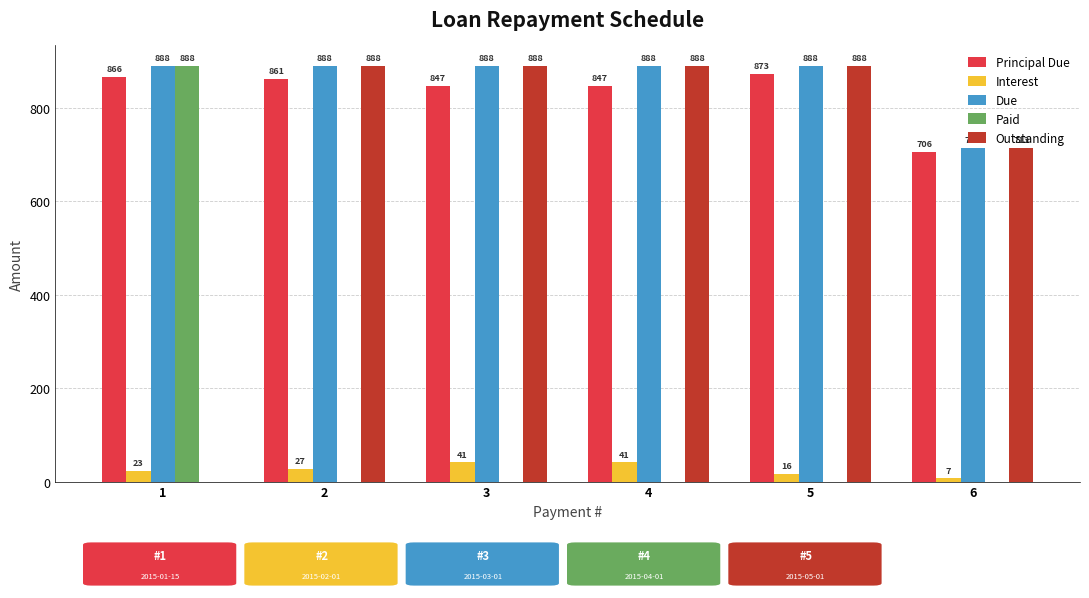

What is the average value of the Paid series?

148.1